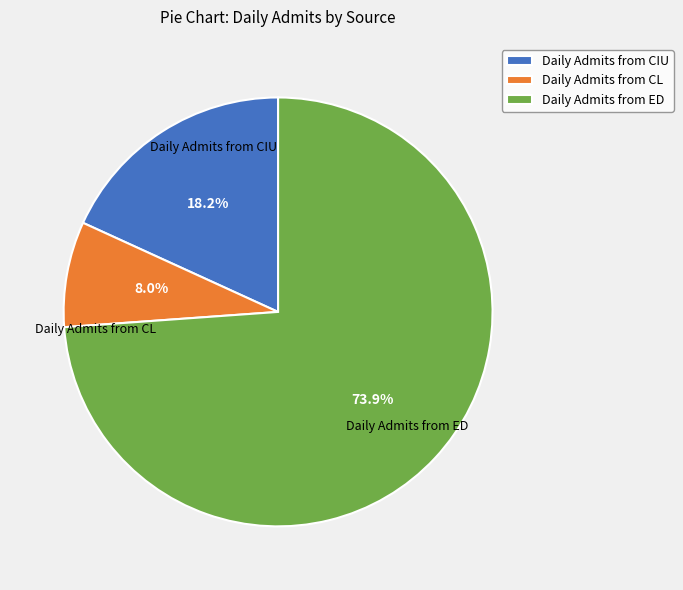

Rank the categories by value from highest to lowest.

Daily Admits from ED, Daily Admits from CIU, Daily Admits from CL